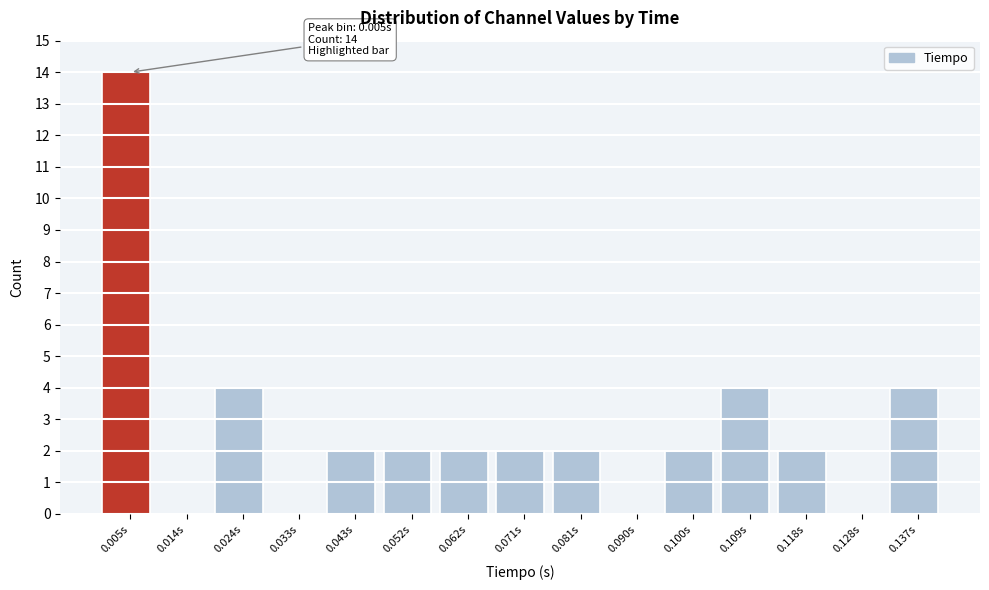

Over which range of the x-axis is the bar tallest?

0.000 to 0.009